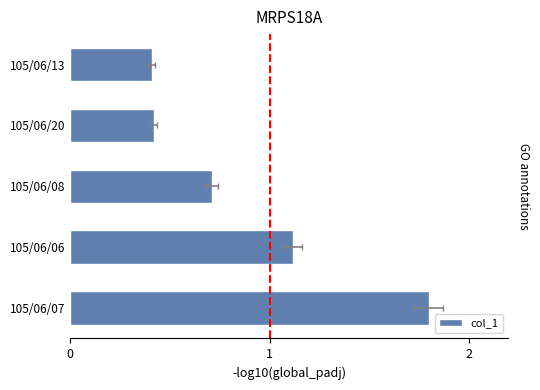

Reading right to left, transcribe all the data shown in this chart.

0.4	0.4	0.7	1.1	1.8